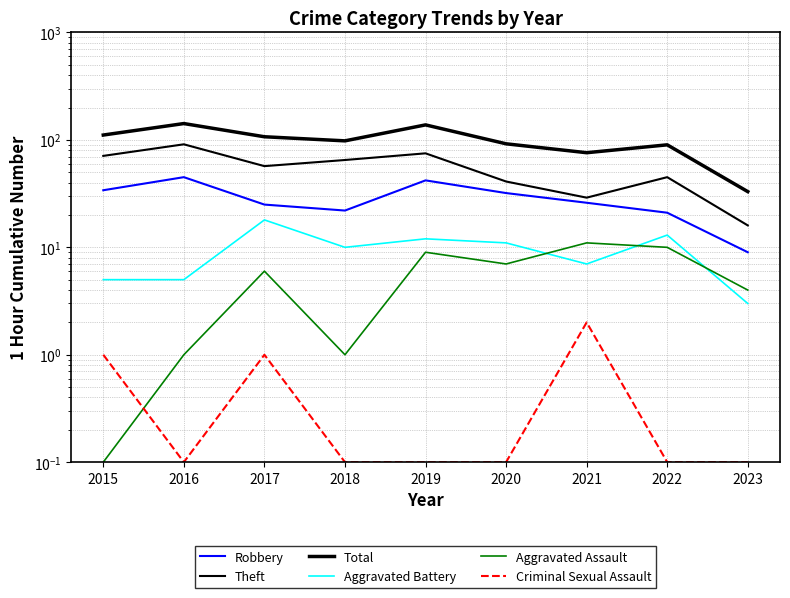

How many data points in Theft are above 57?

4